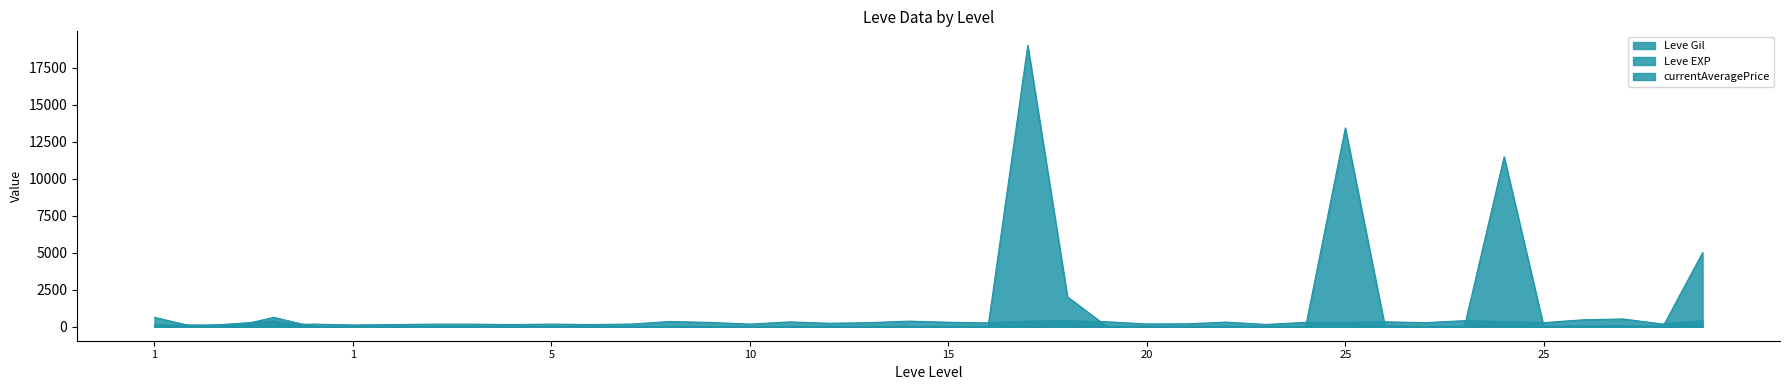

How many positive values does the currentAveragePrice series have?

7